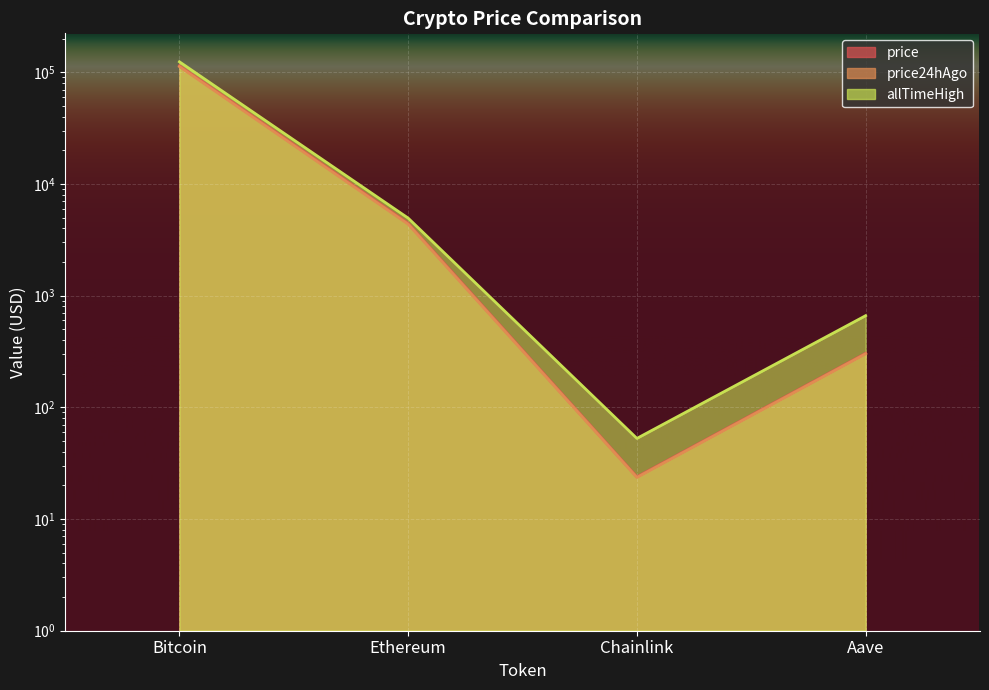

Between Ethereum and Aave, which is larger?

Ethereum